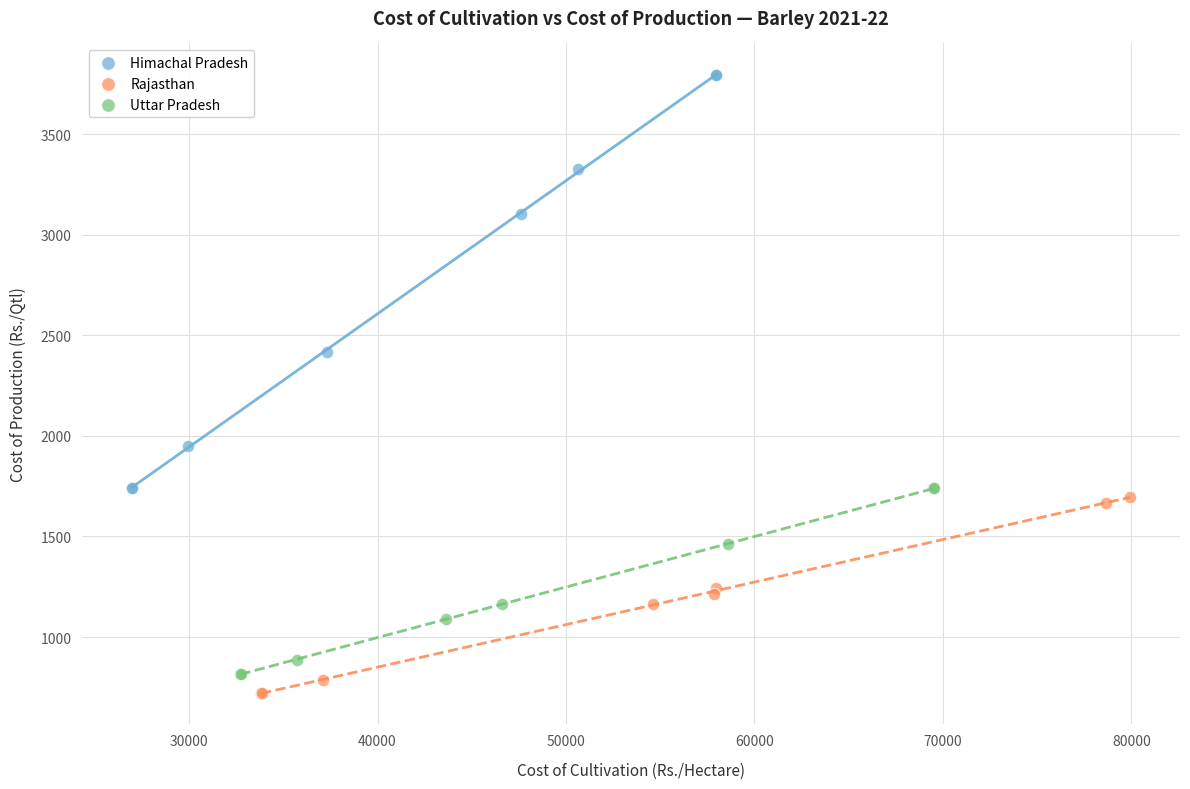

What are all the series names shown in the legend?

Himachal Pradesh, Rajasthan, Uttar Pradesh